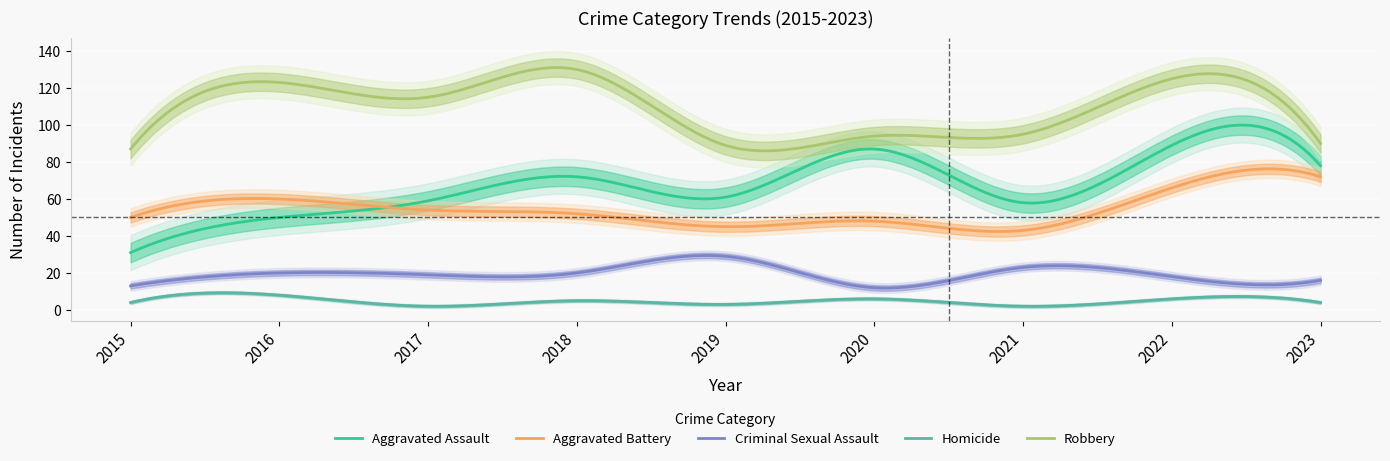

Reading left to right, list all the values displayed in this chart.

Aggravated Assault: 31	50	59	72	61	87	58	89	78
Aggravated Battery: 50	60	54	52	45	48	43	66	72
Criminal Sexual Assault: 13	20	19	20	29	12	23	18	16
Homicide: 4	8	2	5	3	6	2	6	4
Robbery: 87	123	115	130	89	94	95	125	90